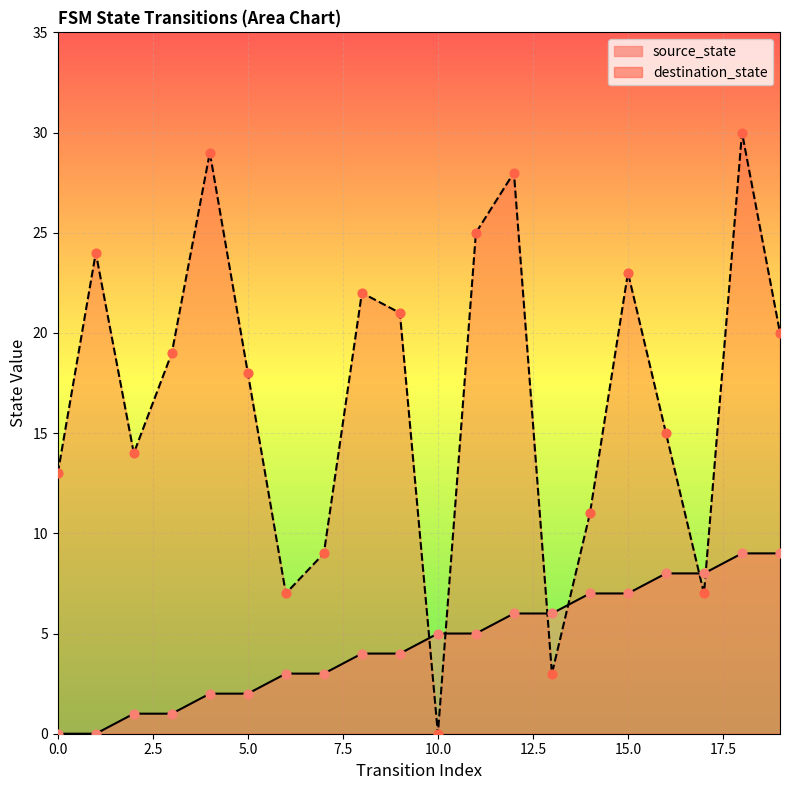

What are all the series names shown in the legend?

source_state, destination_state